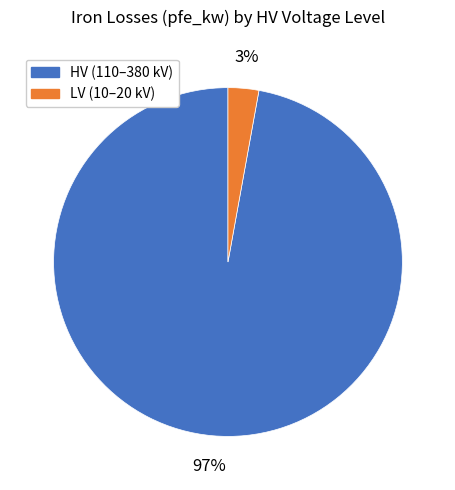

Between LV (10–20 kV) and HV (110–380 kV), which is larger?

HV (110–380 kV)